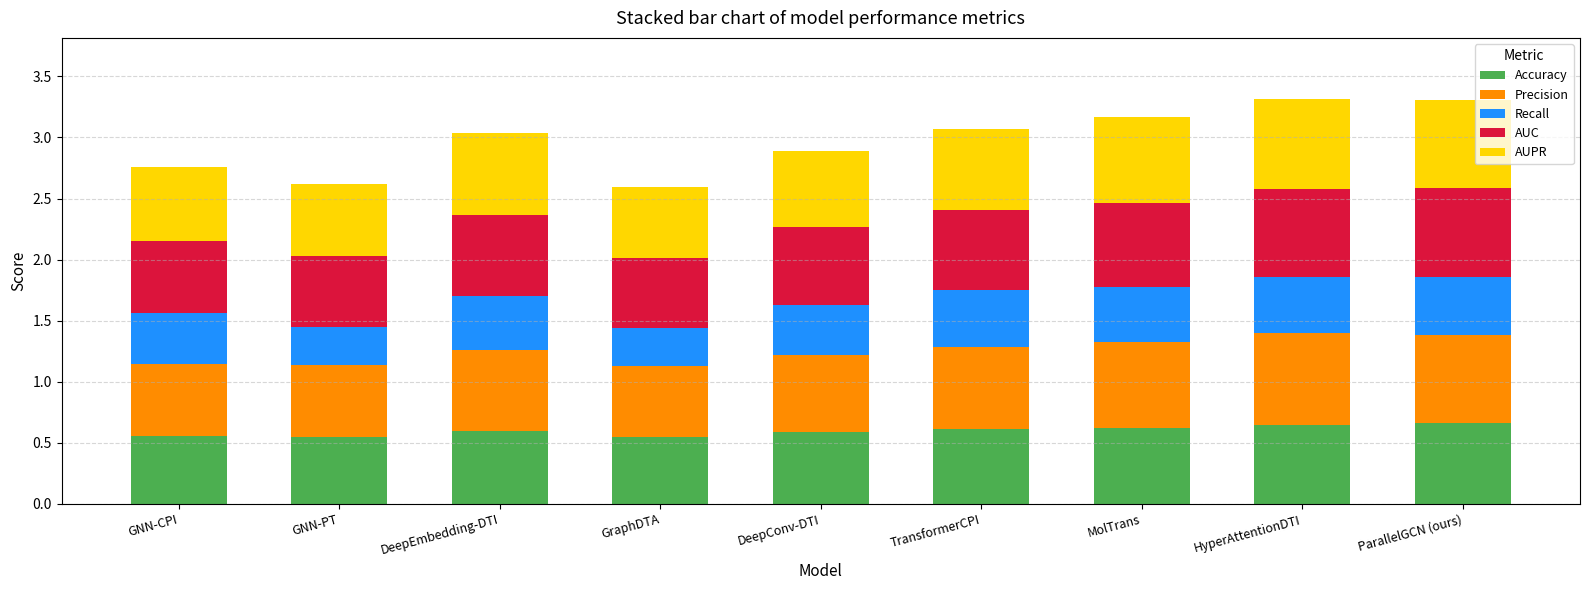

What is the total value across all series at DeepConv-DTI?

2.9